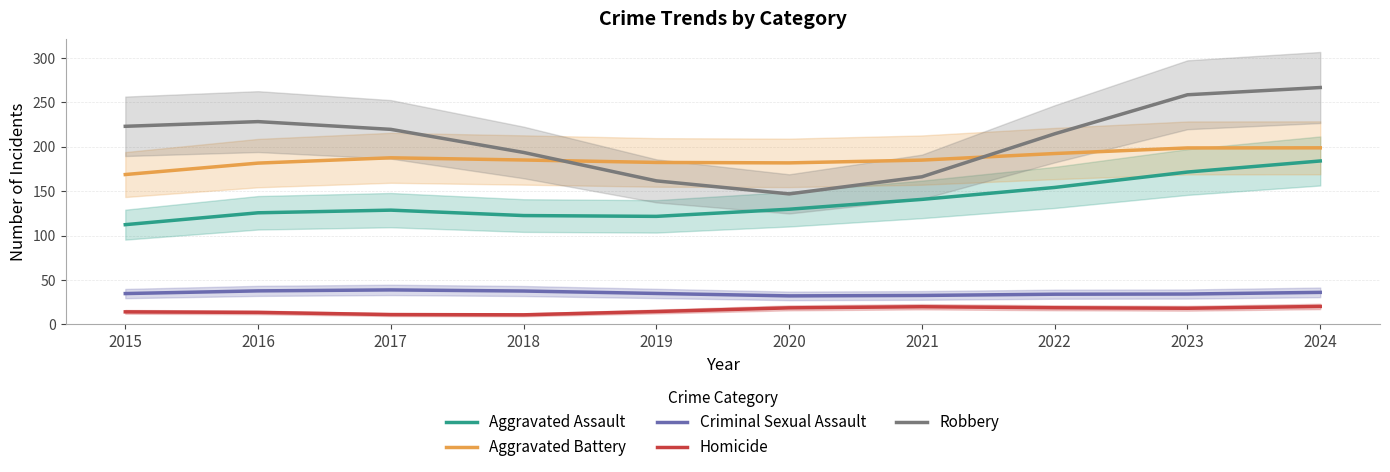

How many interior local peaks does the Robbery series have?

1